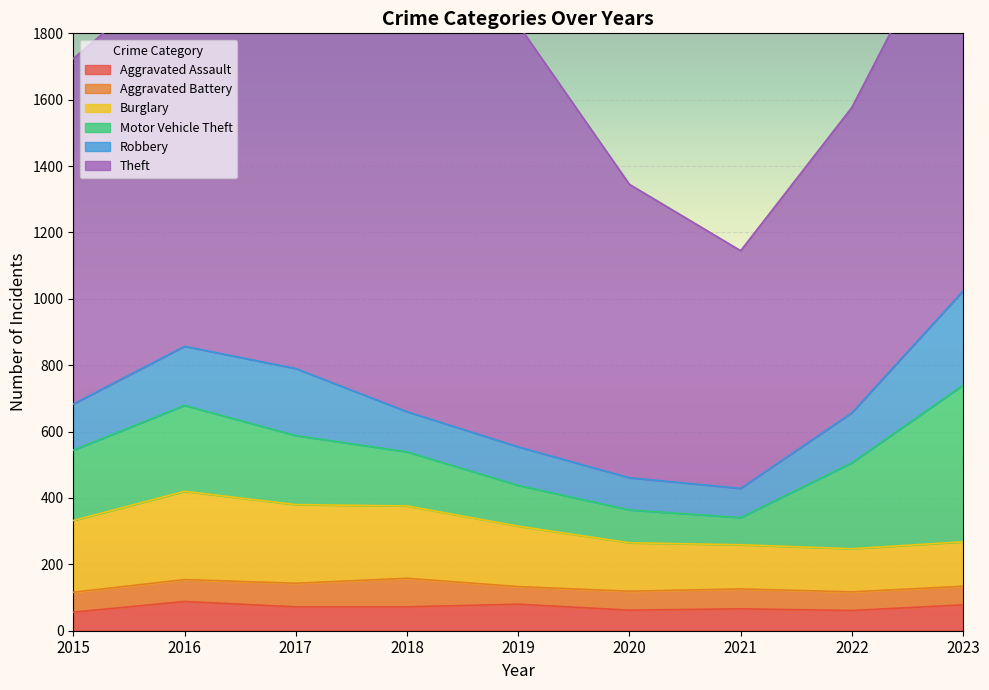

What is the lowest value of the Motor Vehicle Theft series?

82